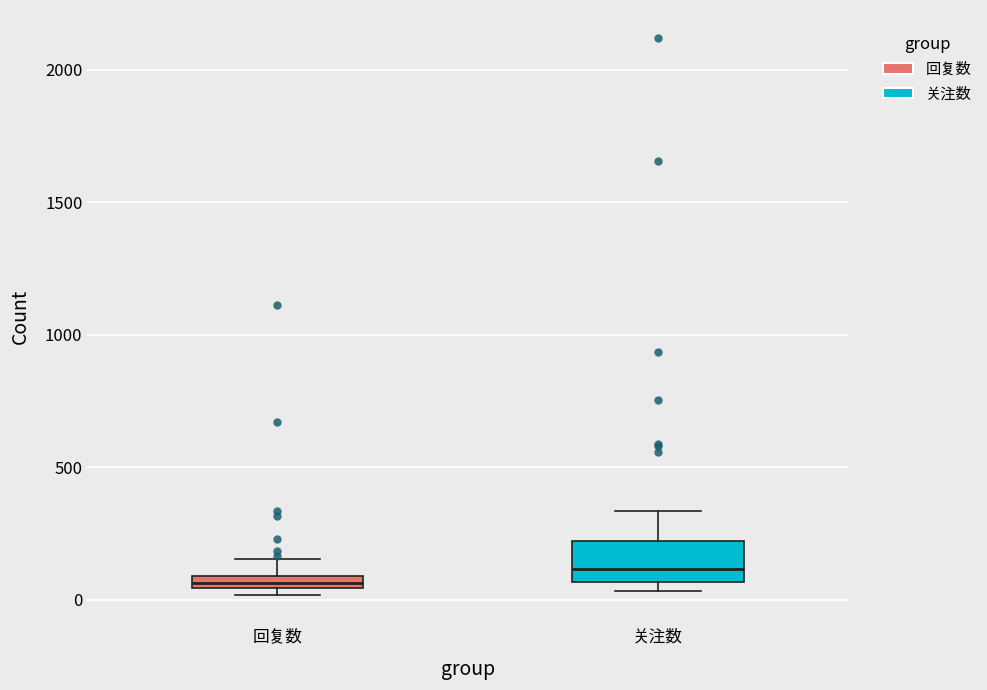

Where does the upper whisker of the box for 回复数 end on the y-axis? The values are not printed on the chart, so give them approximately, as read against the axis.

150